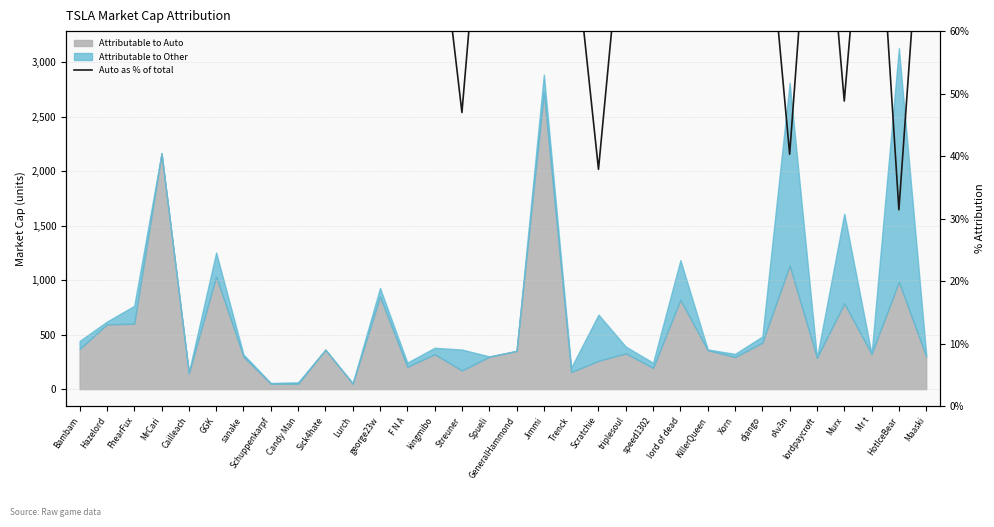

At which label does the data first exceed 88?

Hazelord